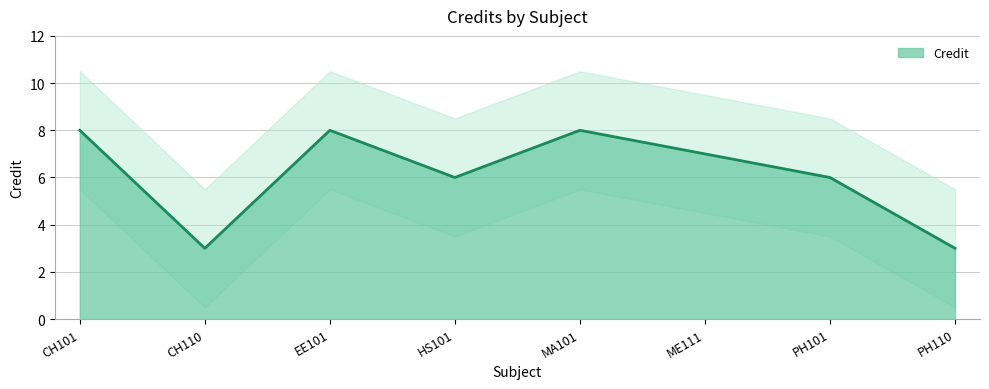

True or false: Credit has a value of 3 at EE101.

False